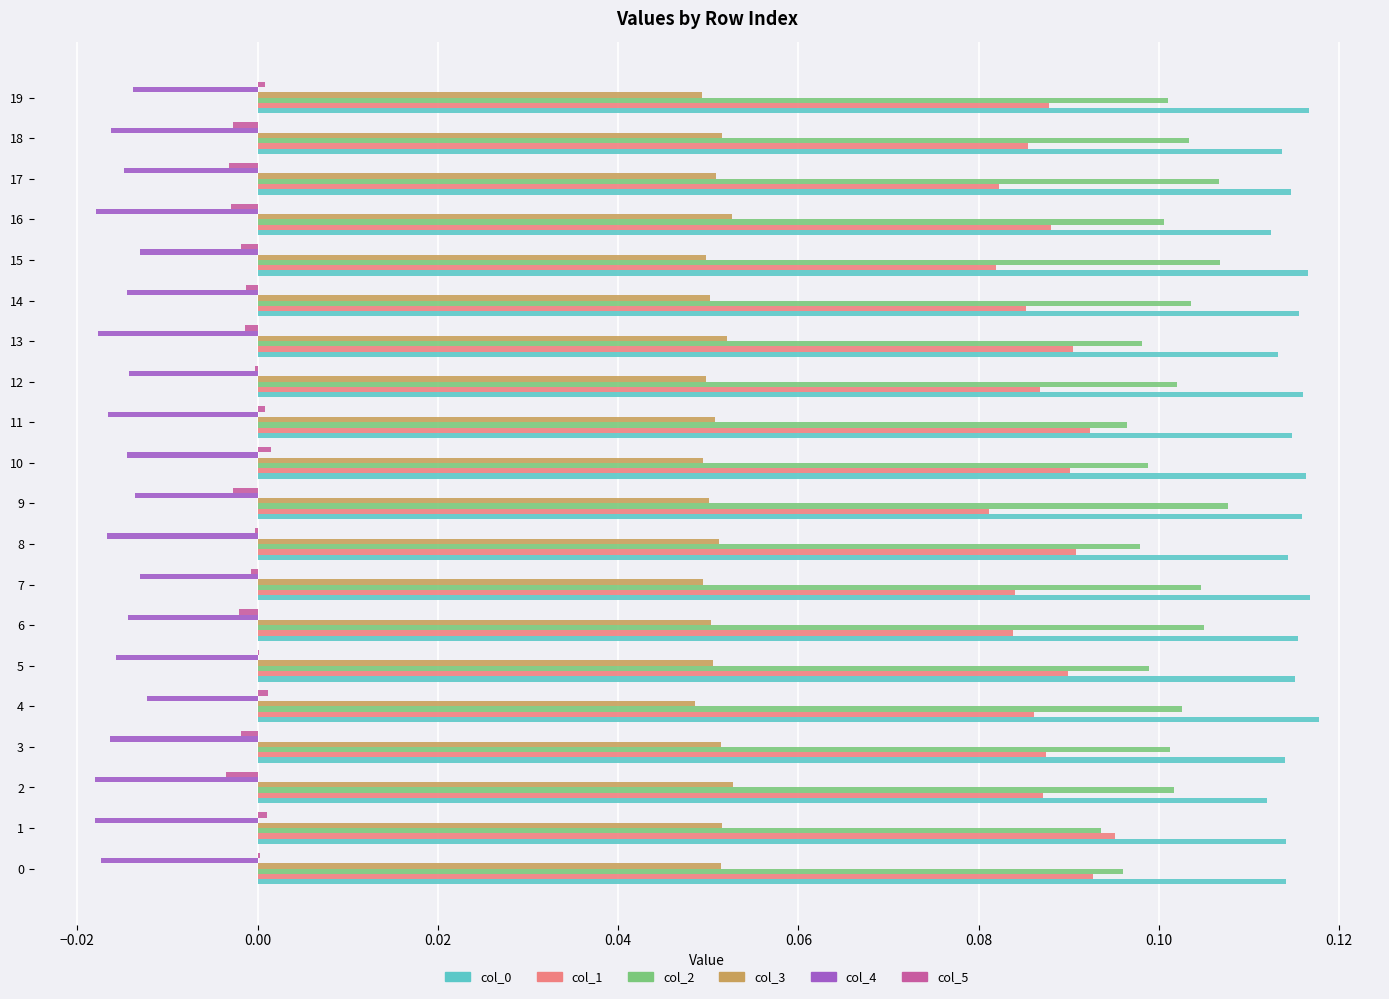

True or false: col_0 has a value of 0.1 at 13.

True